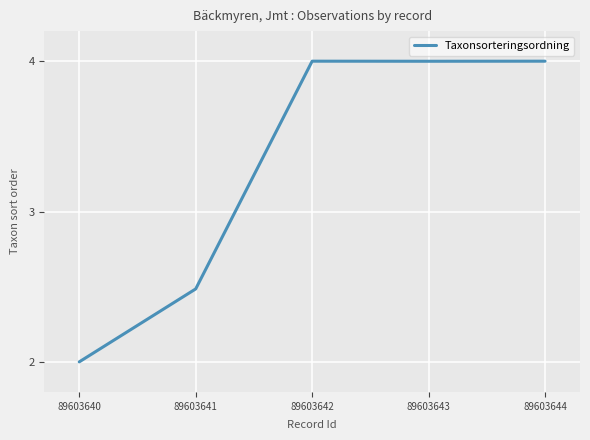

The value at 89603644 is 4.0. True or false?

True